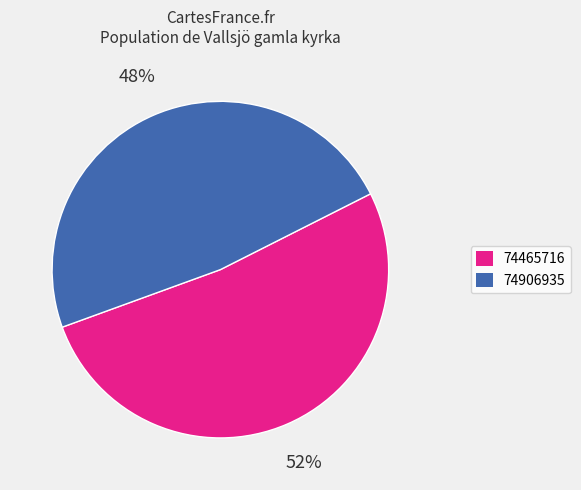

Approximately how many times larger is the value at 74465716 compared to 74906935?

1.1